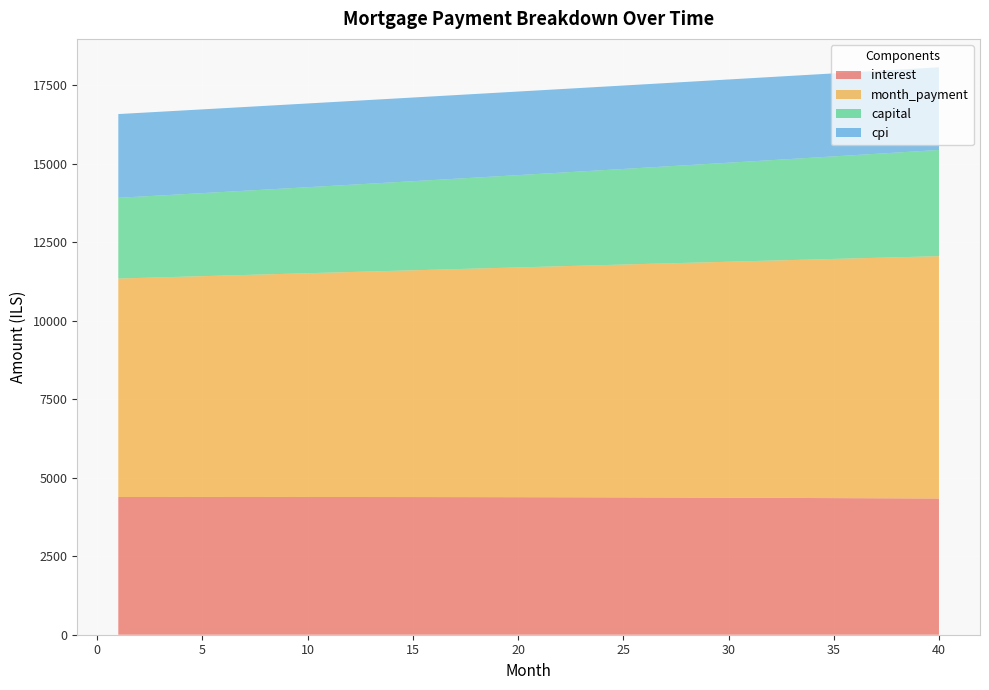

Reading left to right, extract all data points from this chart.

interest: 4386.7	4387.1	4387.4	4387.7	4387.9	4388.0	4388.0	4387.9	4387.8	4387.5	4387.2	4386.8	4386.3	4385.7	4385.1	4384.3	4383.5	4382.5	4381.5	4380.4	4379.2	4377.9	4376.5	4375.0	4373.4	4371.7	4369.9	4368.0	4366.0	4363.9	4361.7	4359.4	4357.0	4354.5	4351.9	4349.2	4346.3	4343.4	4340.3	4337.2
month_payment: 6958.6	6977.1	6995.7	7014.4	7033.1	7051.9	7070.7	7089.5	7108.4	7127.4	7146.4	7165.4	7184.6	7203.7	7222.9	7242.2	7261.5	7280.9	7300.3	7319.7	7339.3	7358.8	7378.5	7398.1	7417.9	7437.6	7457.5	7477.4	7497.3	7517.3	7537.3	7557.4	7577.6	7597.8	7618.1	7638.4	7658.7	7679.2	7699.6	7720.2
capital: 2571.9	2590.1	2608.3	2626.7	2645.3	2663.9	2682.7	2701.6	2720.7	2739.9	2759.2	2778.7	2798.3	2818.0	2837.9	2857.9	2878.0	2898.3	2918.8	2939.4	2960.1	2981.0	3002.0	3023.2	3044.5	3066.0	3087.6	3109.4	3131.3	3153.4	3175.6	3198.0	3220.6	3243.3	3266.2	3289.2	3312.4	3335.8	3359.3	3383.0
cpi: 2666.9	2667.1	2667.3	2667.4	2667.4	2667.5	2667.4	2667.3	2667.2	2667.0	2666.7	2666.4	2666.1	2665.7	2665.2	2664.7	2664.1	2663.5	2662.8	2662.1	2661.3	2660.5	2659.5	2658.6	2657.5	2656.5	2655.3	2654.1	2652.8	2651.5	2650.1	2648.6	2647.1	2645.5	2643.9	2642.1	2640.4	2638.5	2636.6	2634.6